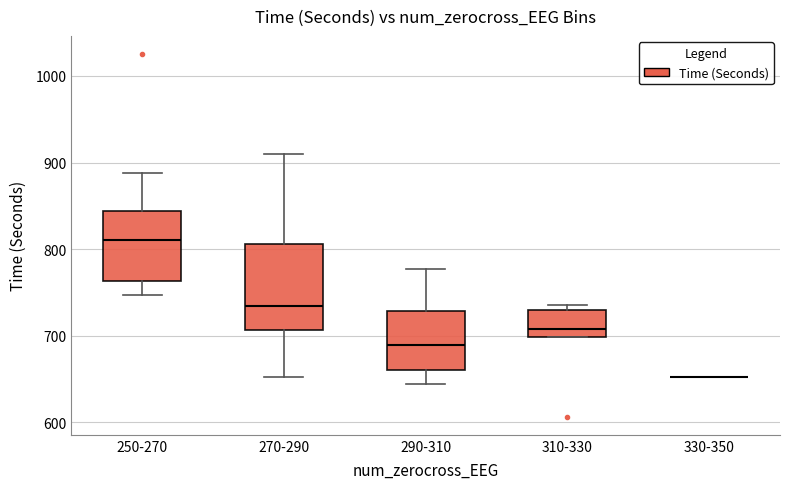

Where is the upper edge of the box for 290-310 on the y-axis? The values are not printed on the chart, so give them approximately, as read against the axis.

730